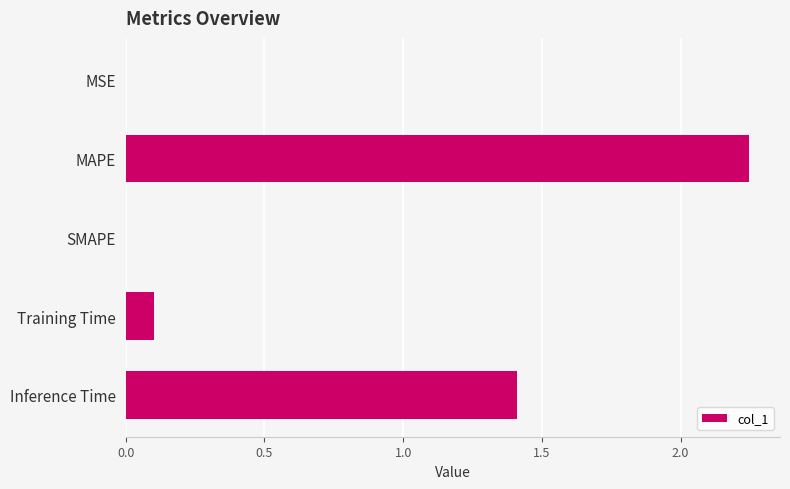

What is the sum of the values at MAPE and Inference Time?

3.7